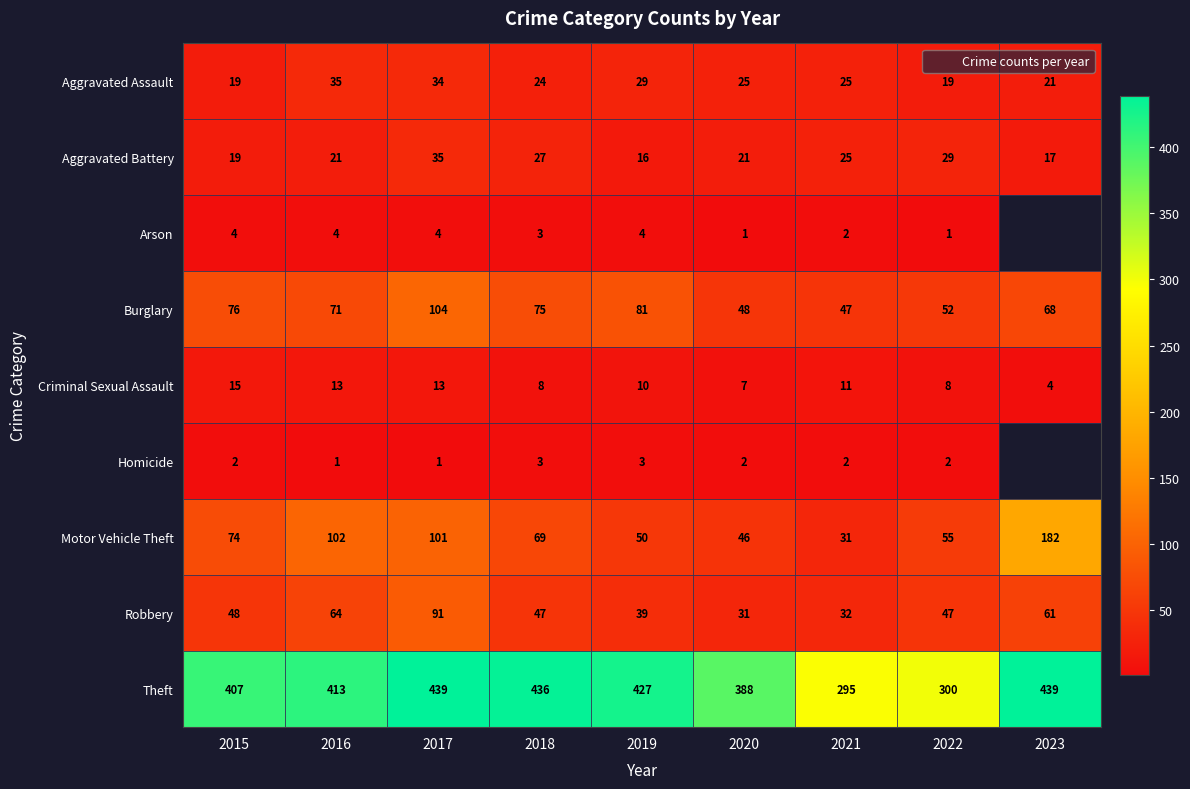

The Robbery series shows 39 at 2019. True or false?

True